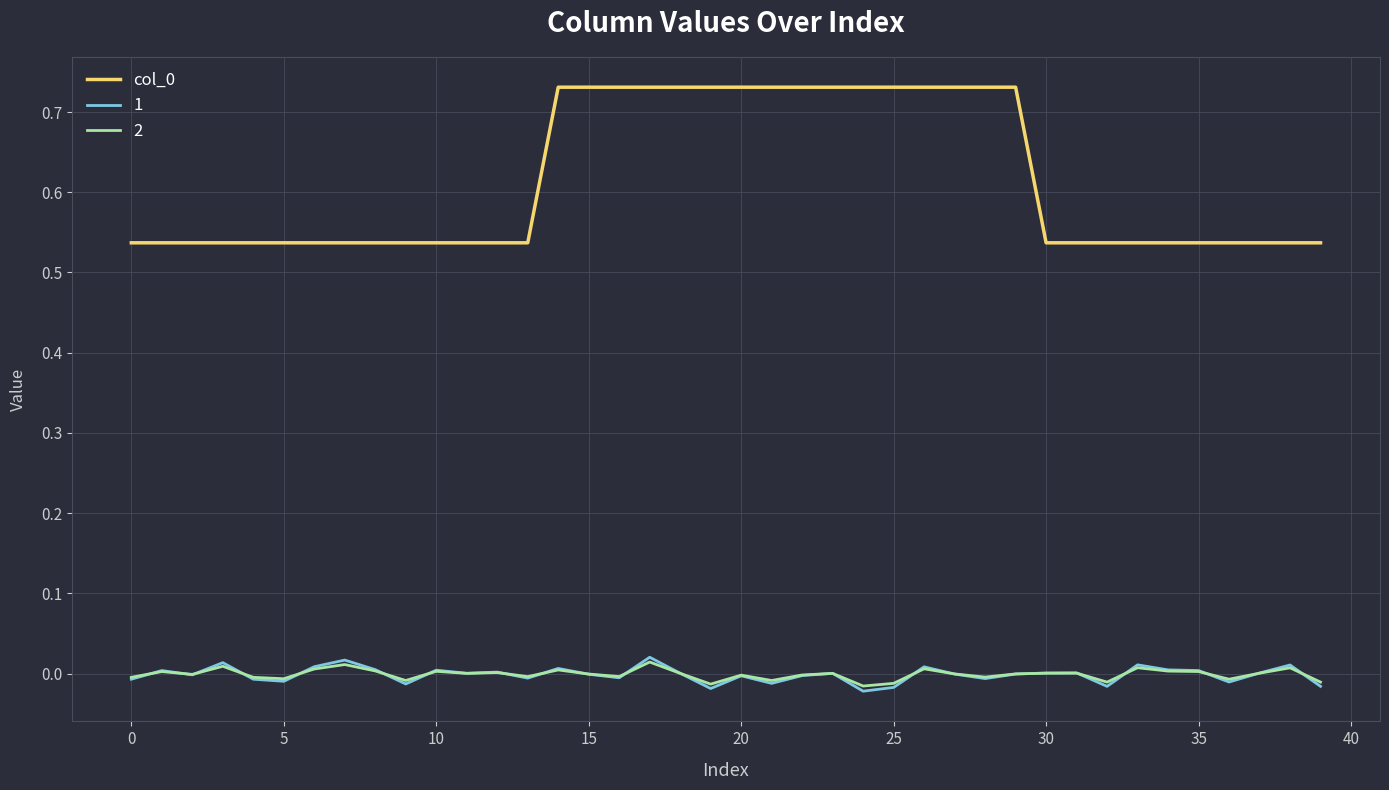

True or false: col_0 and 2 cross at least once.

False